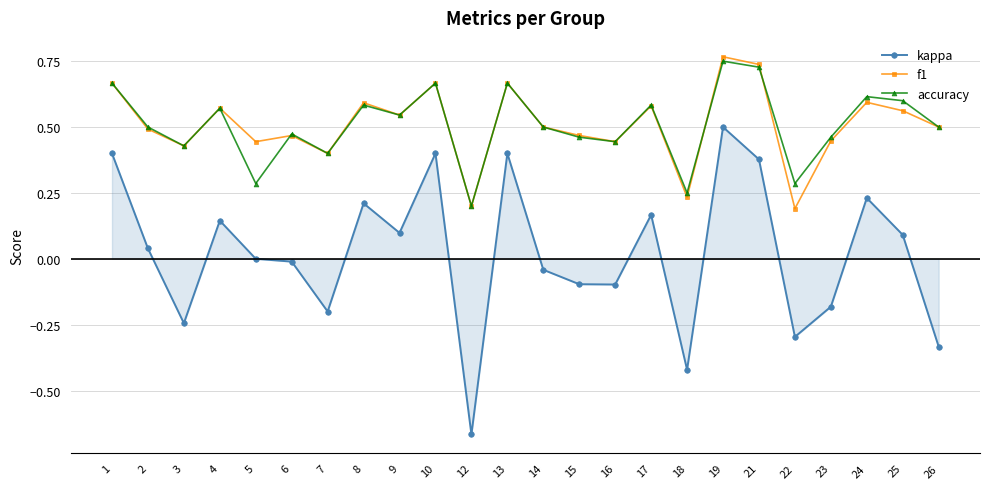

Does the chart have visible grid lines?

Yes